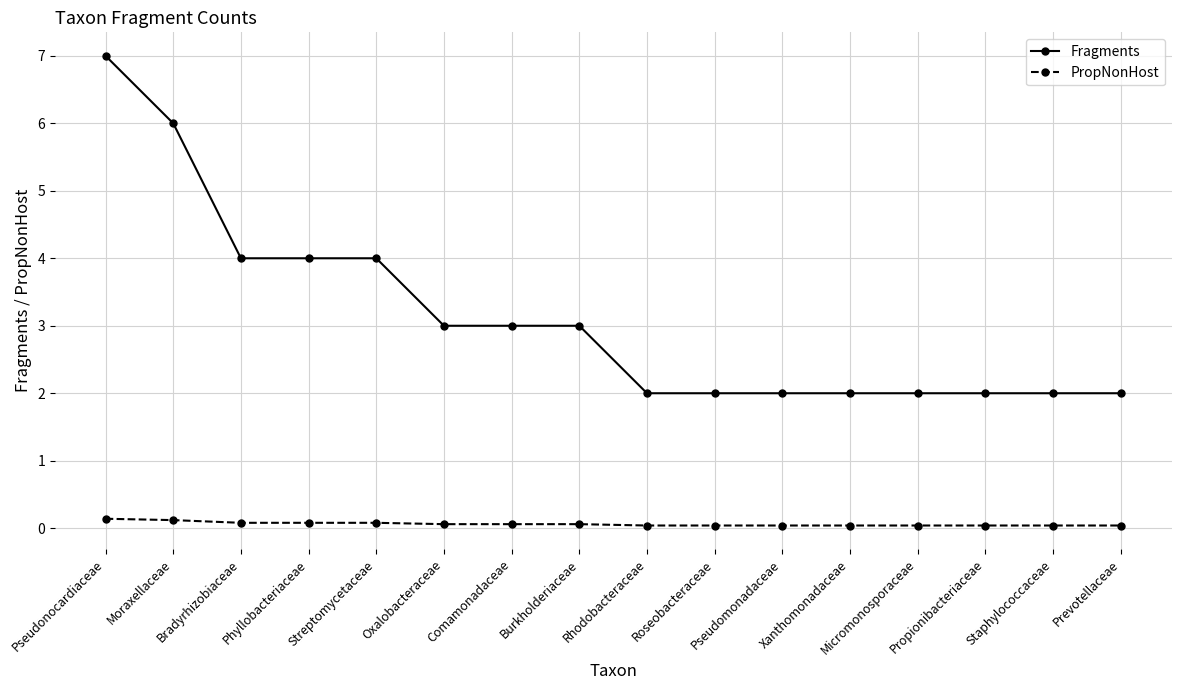

Rank the series by their average value, from highest to lowest.

Fragments, PropNonHost